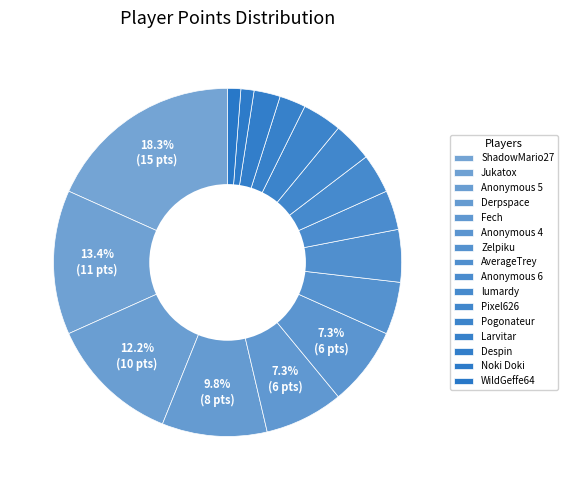

Count the number of slices in the pie.

16